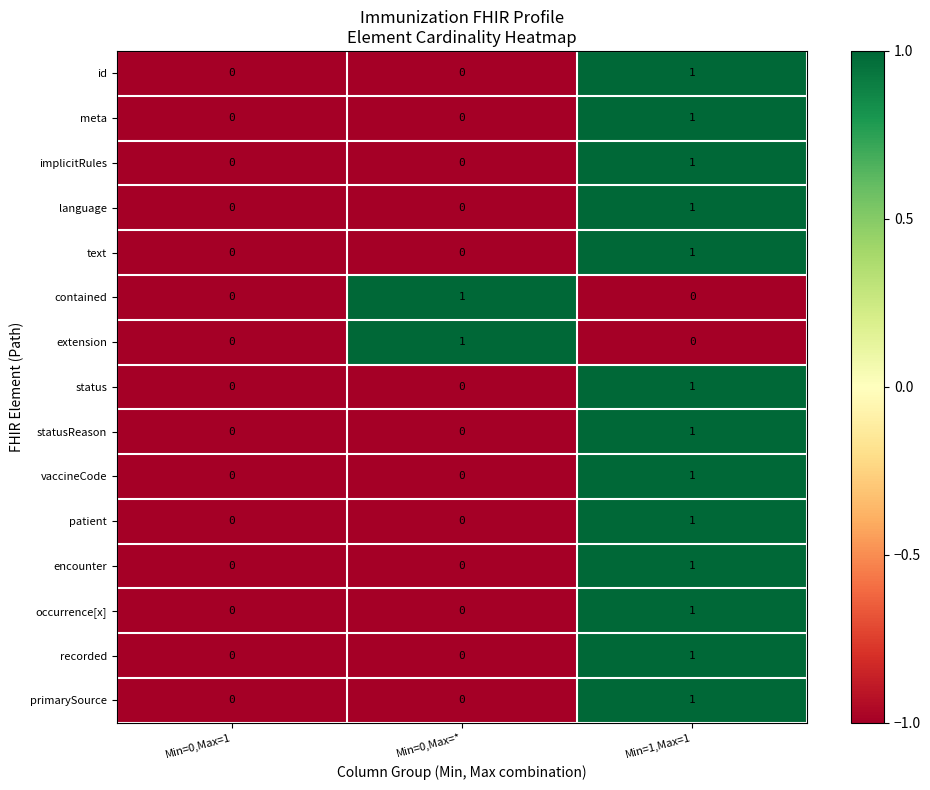

What is the difference between the highest and lowest values at Min=0,Max=*?

1